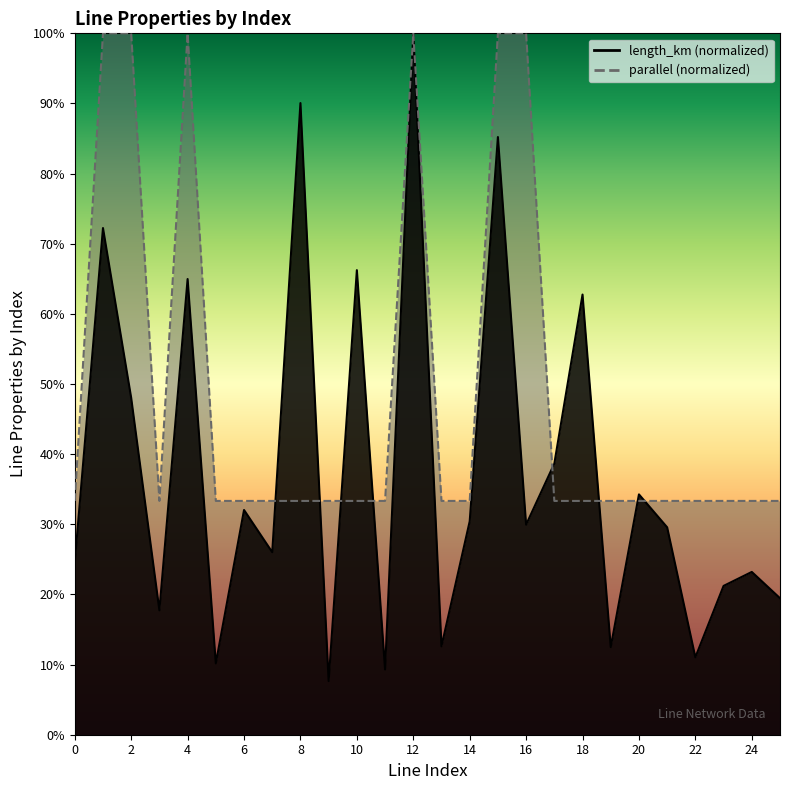

What is the difference between the second highest and minimum values in the length_km series?

0.8